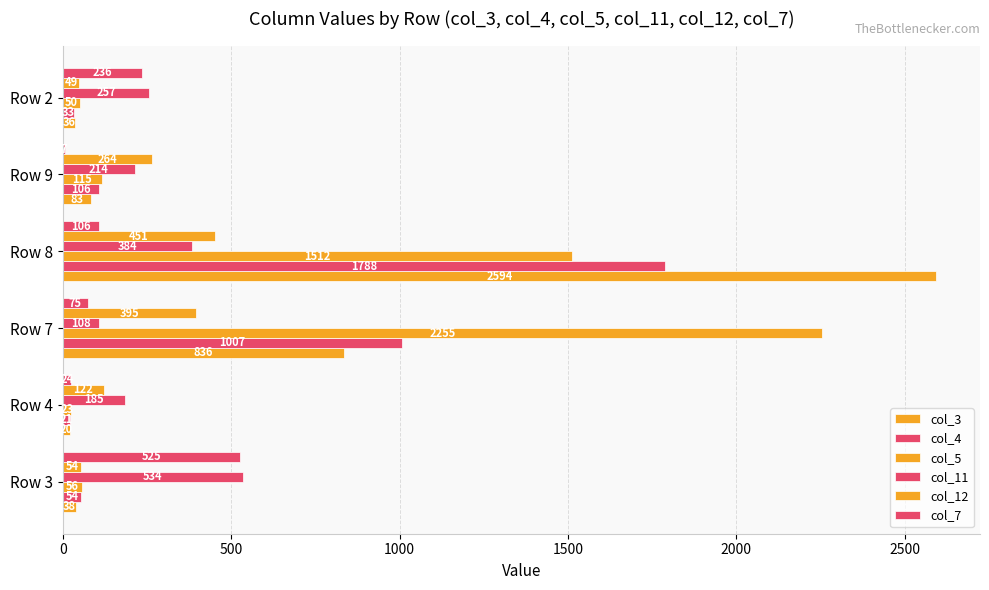

Reading left to right, list all the values displayed in this chart.

col_3: 38	20	836	2594	83	36
col_4: 54	21	1007	1788	106	33
col_5: 56	23	2255	1512	115	50
col_11: 534	185	108	384	214	257
col_12: 54	122	395	451	264	49
col_7: 525	24	75	106	7	236